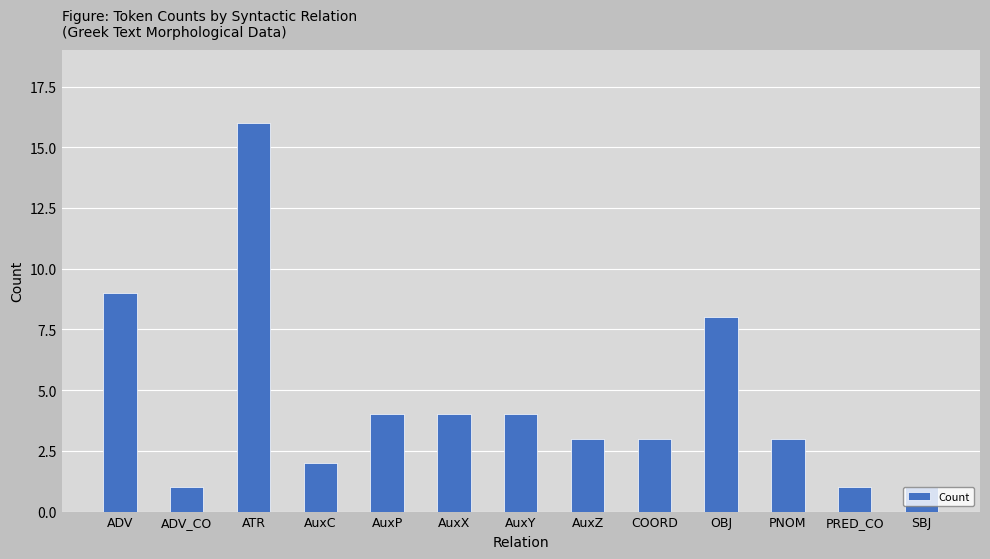

Is it true that the value at PNOM is 3?

True